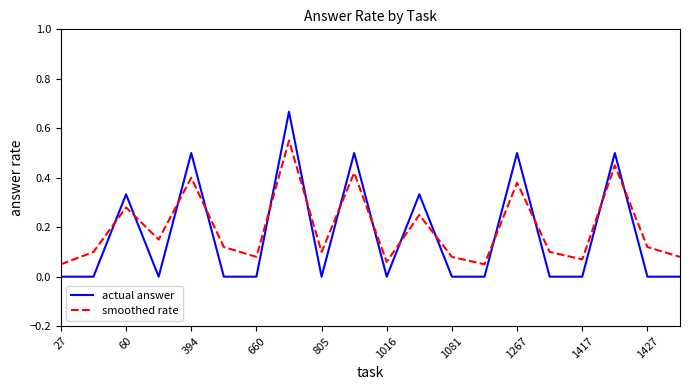

True or false: actual answer and smoothed rate cross at least once.

True